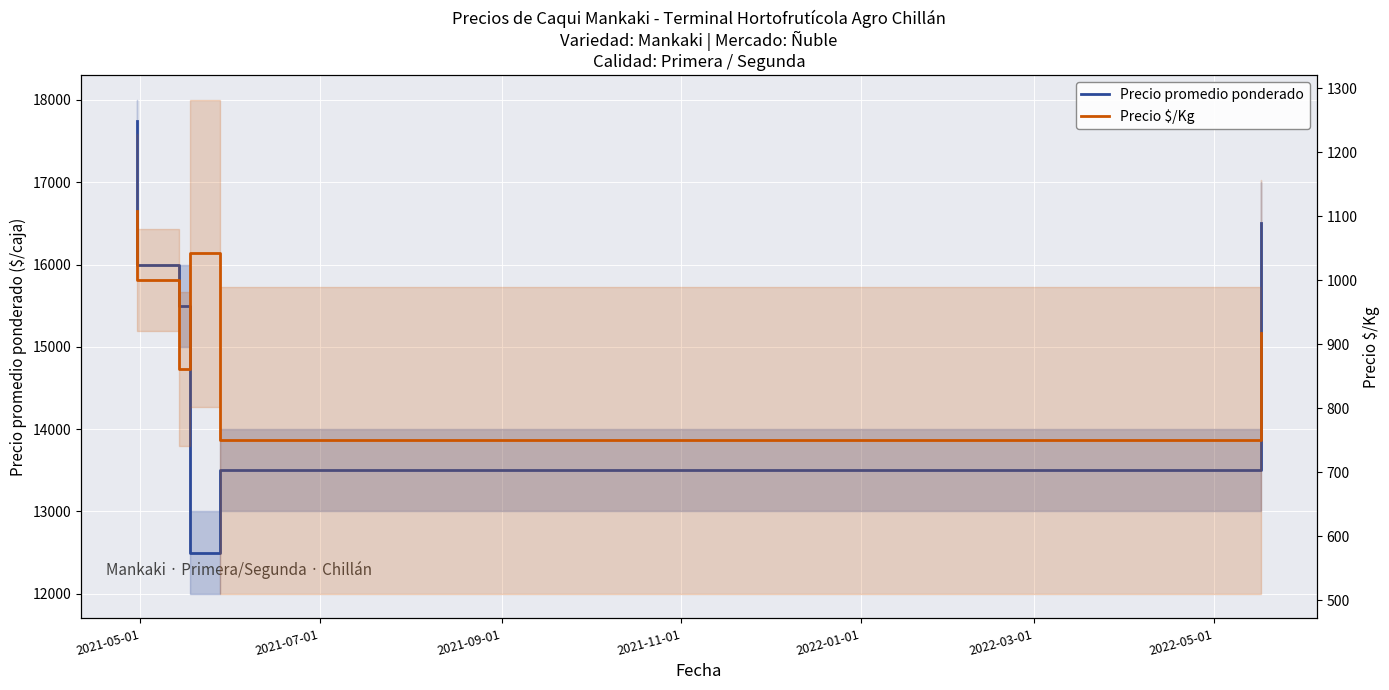

What is the minimum value shown in the chart?

750